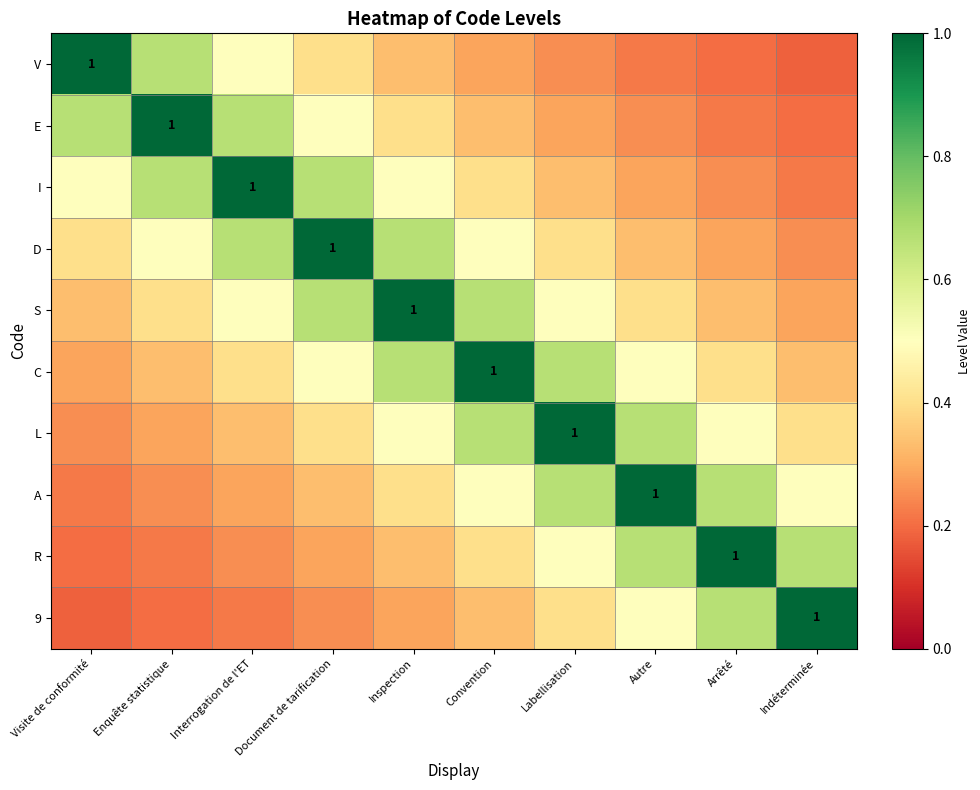

What is the sum of the E values at Arrêté and Indéterminée?

0.4